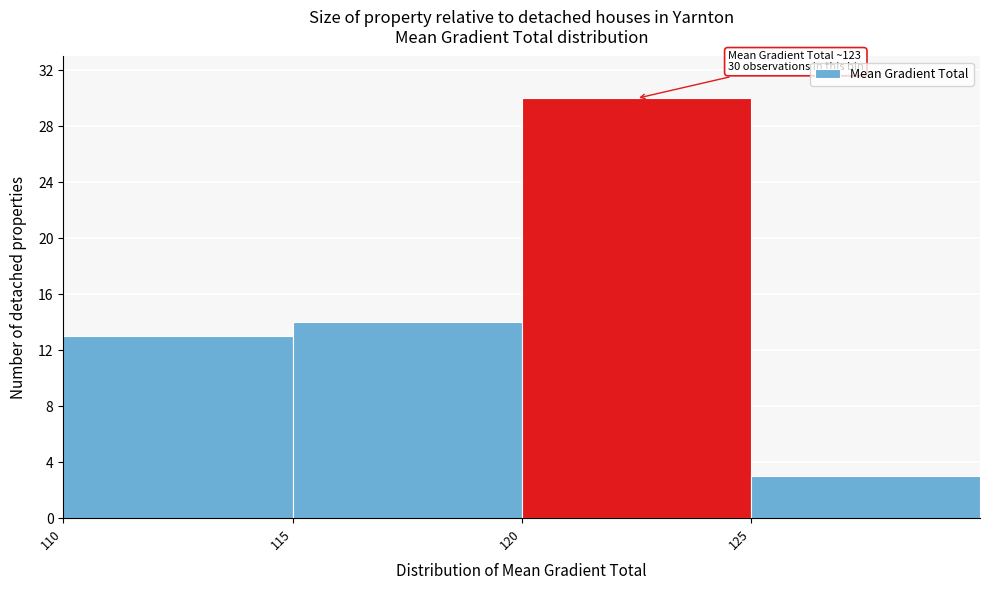

Over which range of the x-axis is the bar tallest?

120 to 125